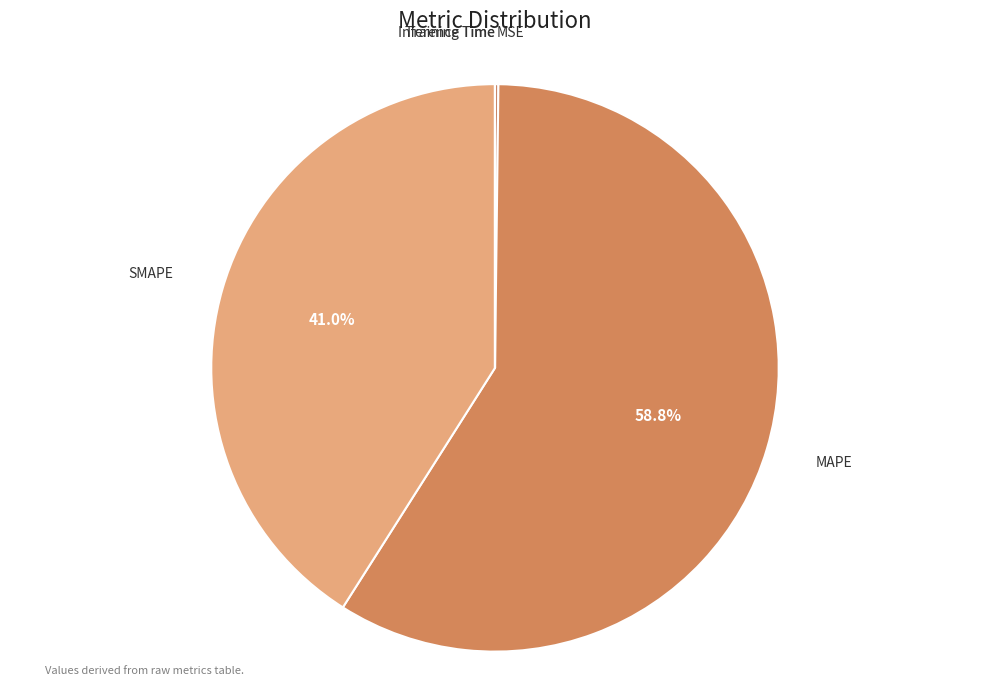

Which category accounts for the majority?

MAPE